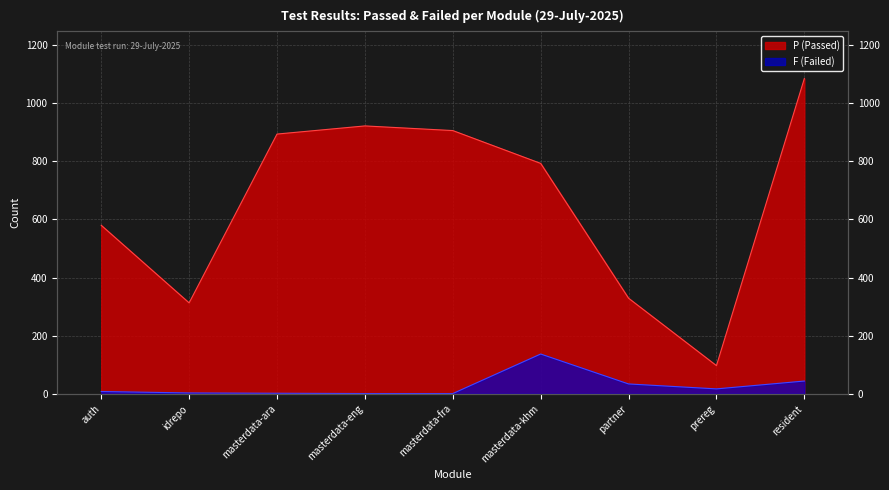

Which category has the highest value in the F (Failed) series?

masterdata-khm